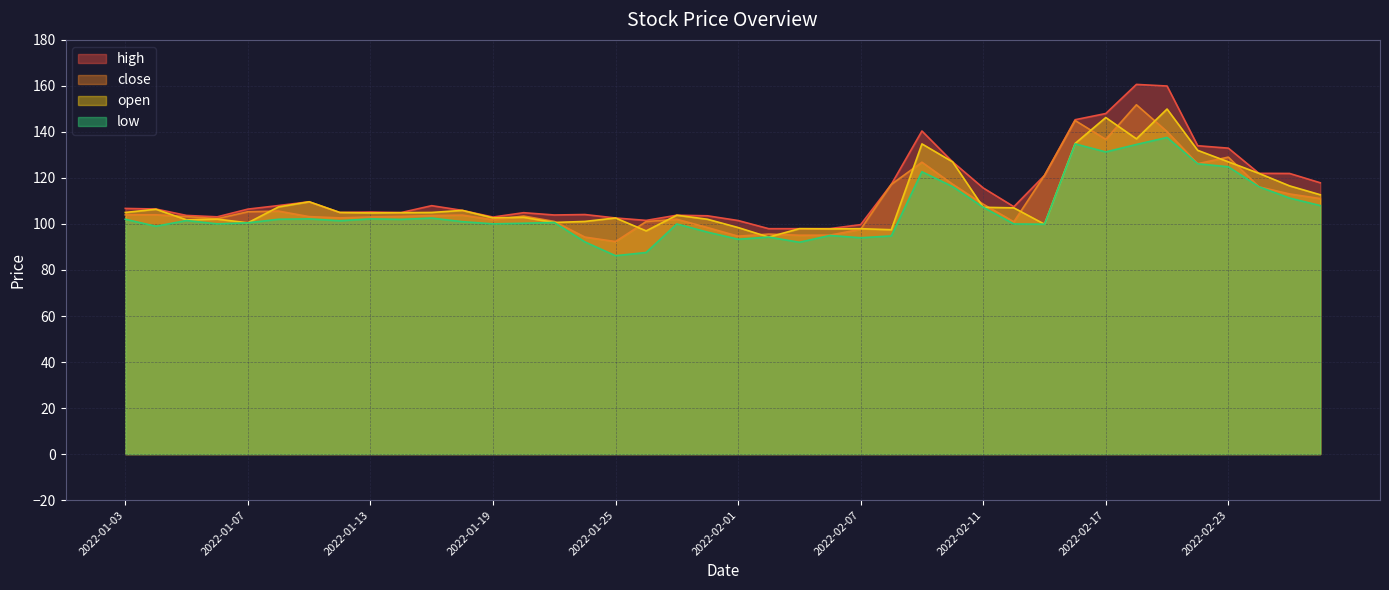

Between 2022-01-24 and 2022-02-28, which series saw the biggest shift?

close